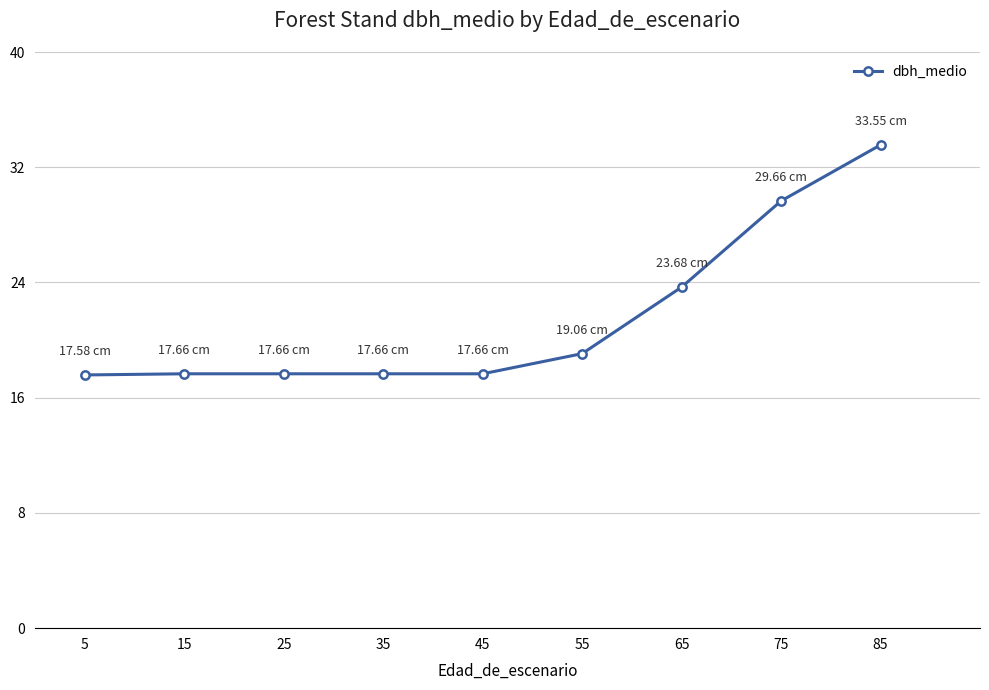

Which has a higher value, 75 or 15?

75